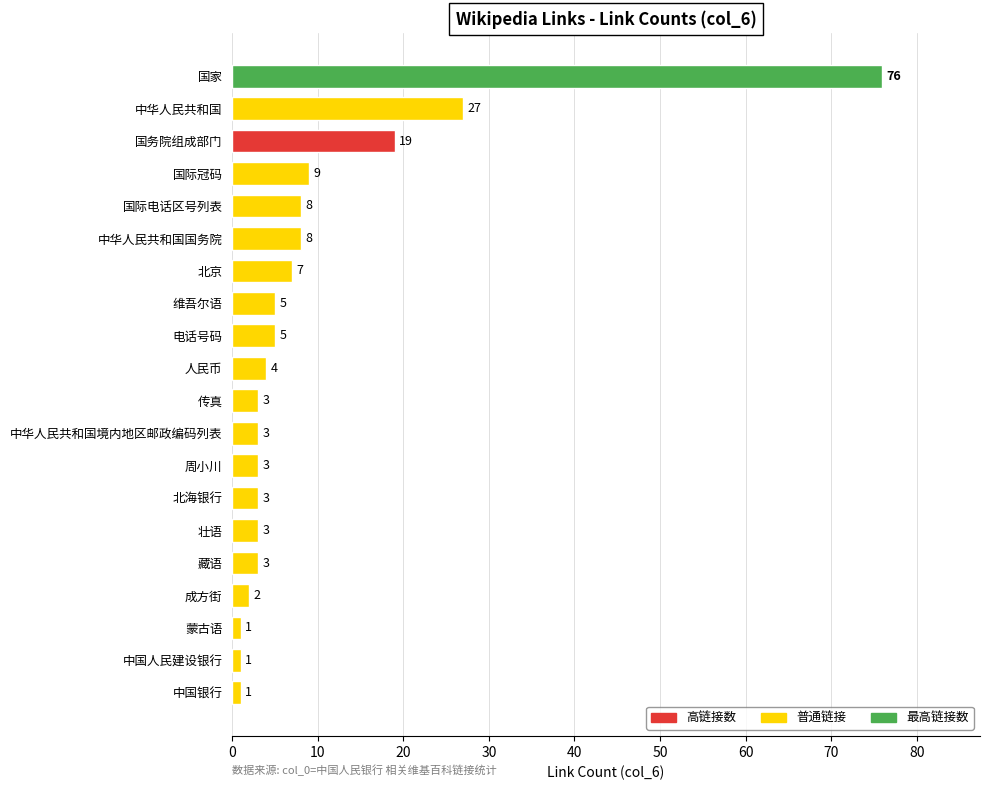

Reading bottom to top, list all the values displayed in this chart.

中国银行=1	中国人民建设银行=1	蒙古语=1	成方街=2	藏语=3	壮语=3	北海银行=3	周小川=3	中华人民共和国境内地区邮政编码列表=3	传真=3	人民币=4	电话号码=5	维吾尔语=5	北京=7	中华人民共和国国务院=8	国际电话区号列表=8	国际冠码=9	国务院组成部门=19	中华人民共和国=27	国家=76